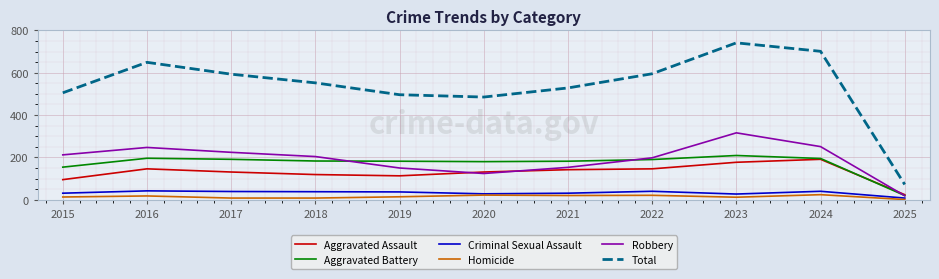

At which label does Robbery reach its minimum?

2025